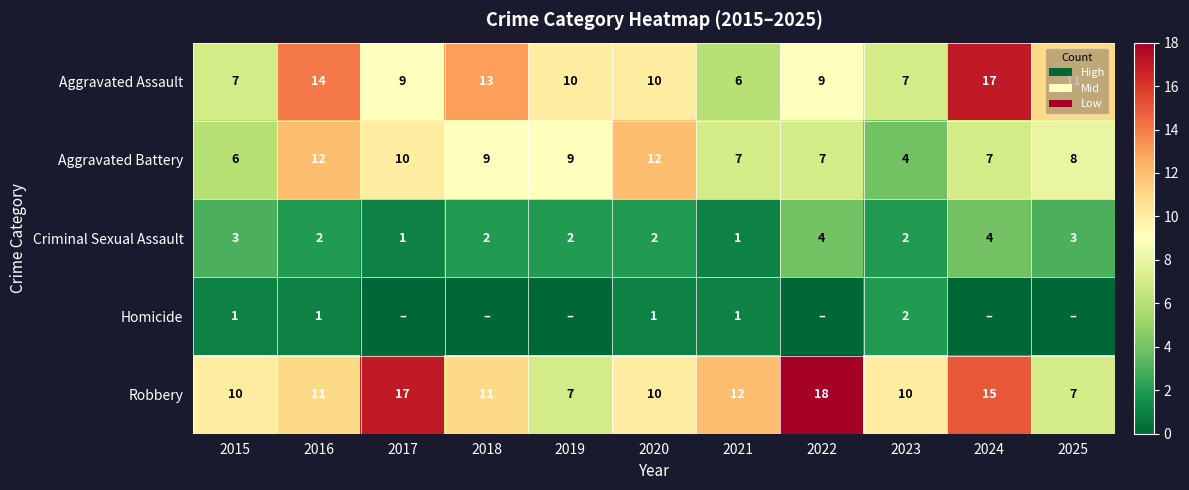

What is the sum of the Aggravated Assault values at 2024 and 2022?

26